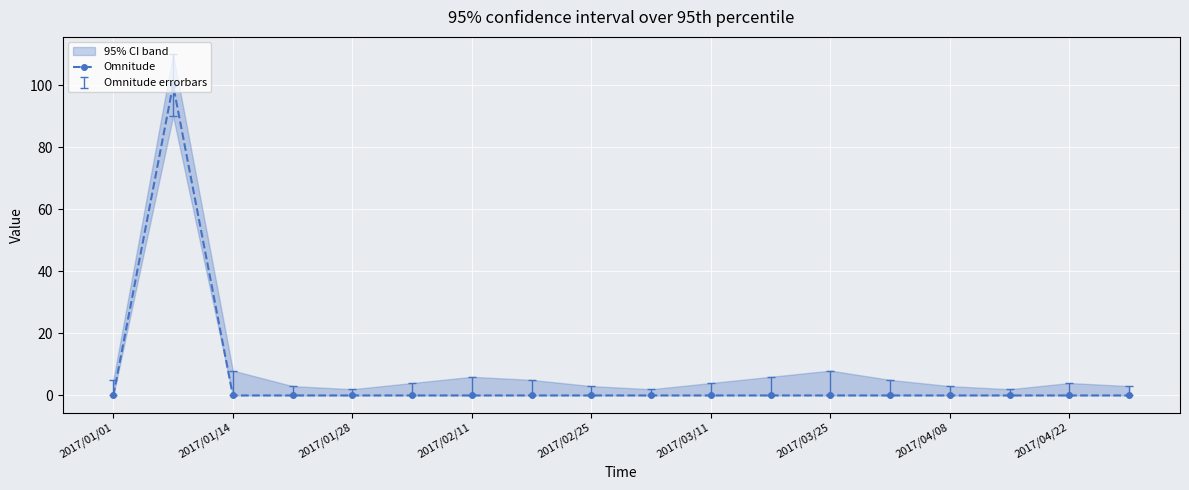

What is the maximum value shown in the chart?

100